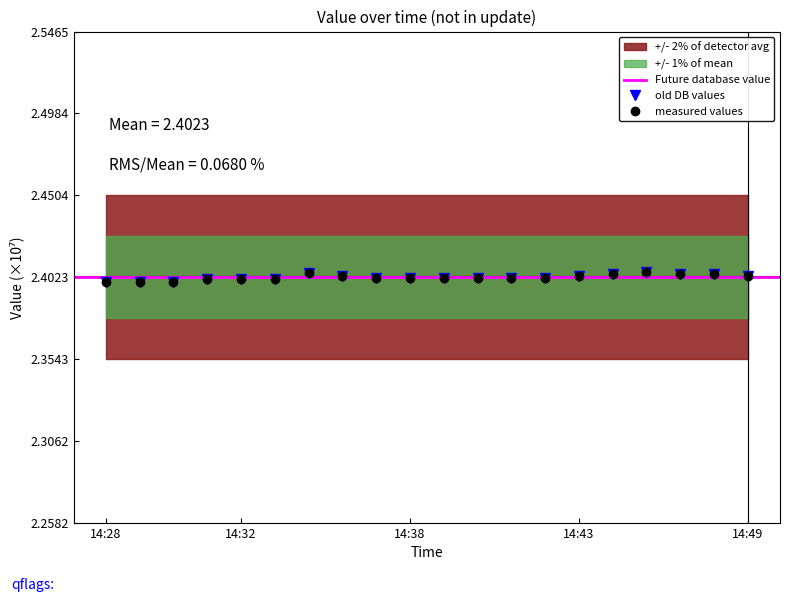

Rank the series by their maximum value, from highest to lowest.

measured values, old DB values